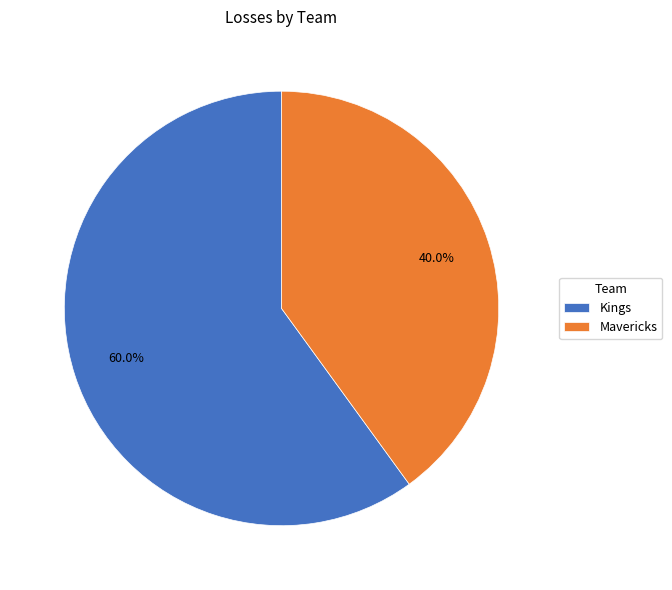

Does any single category account for the majority?

Yes